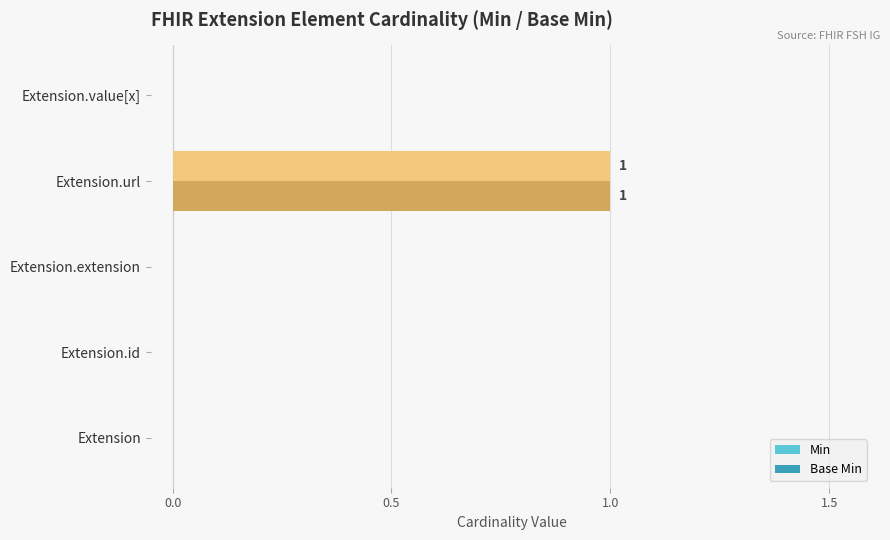

The value of Min at Extension.value[x] is 0. True or false?

True